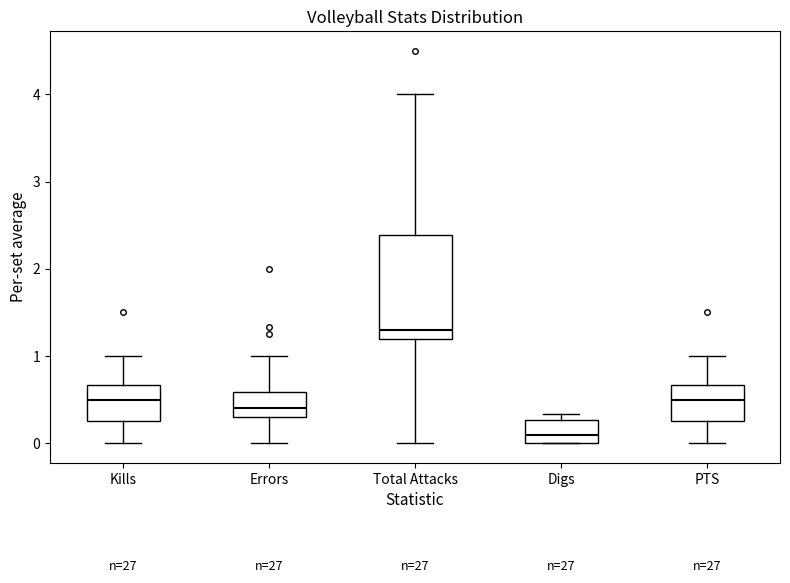

Which box is the tallest, from its lower edge to its upper edge?

Total Attacks